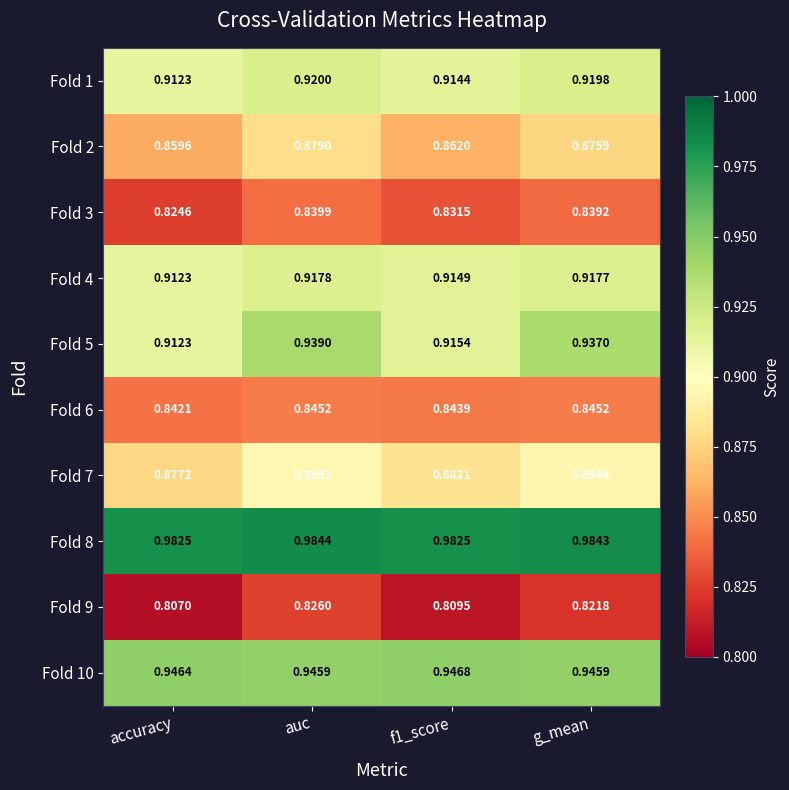

At which category is the sum across all series the highest?

auc